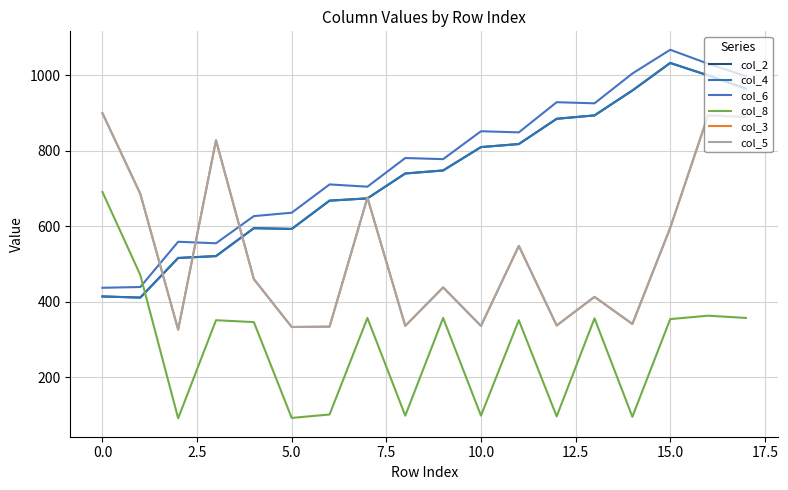

Which series has the widest spread of values?

col_6